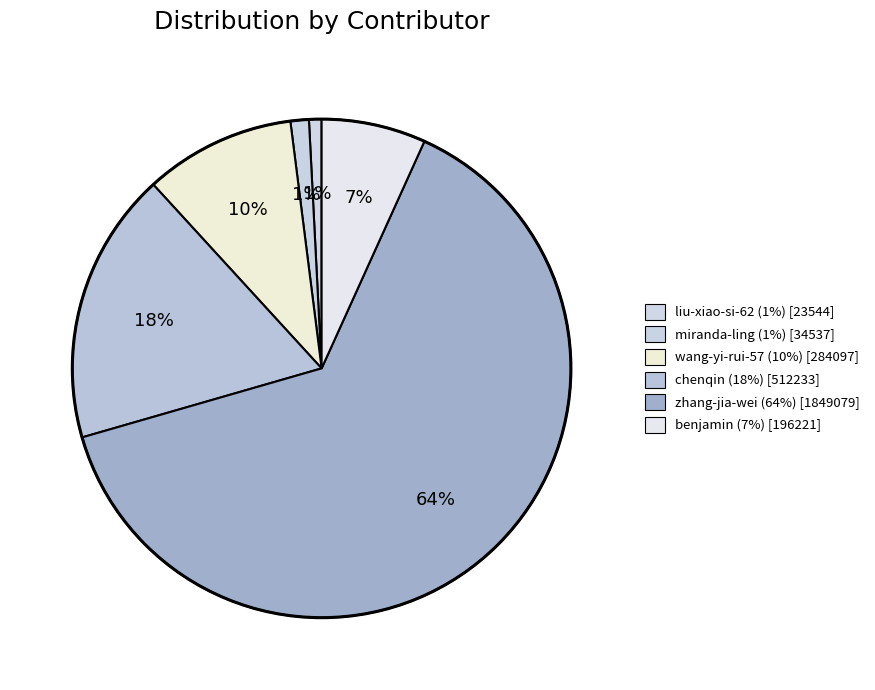

Rank the categories by value from lowest to highest.

liu-xiao-si-62, miranda-ling, benjamin, wang-yi-rui-57, chenqin, zhang-jia-wei